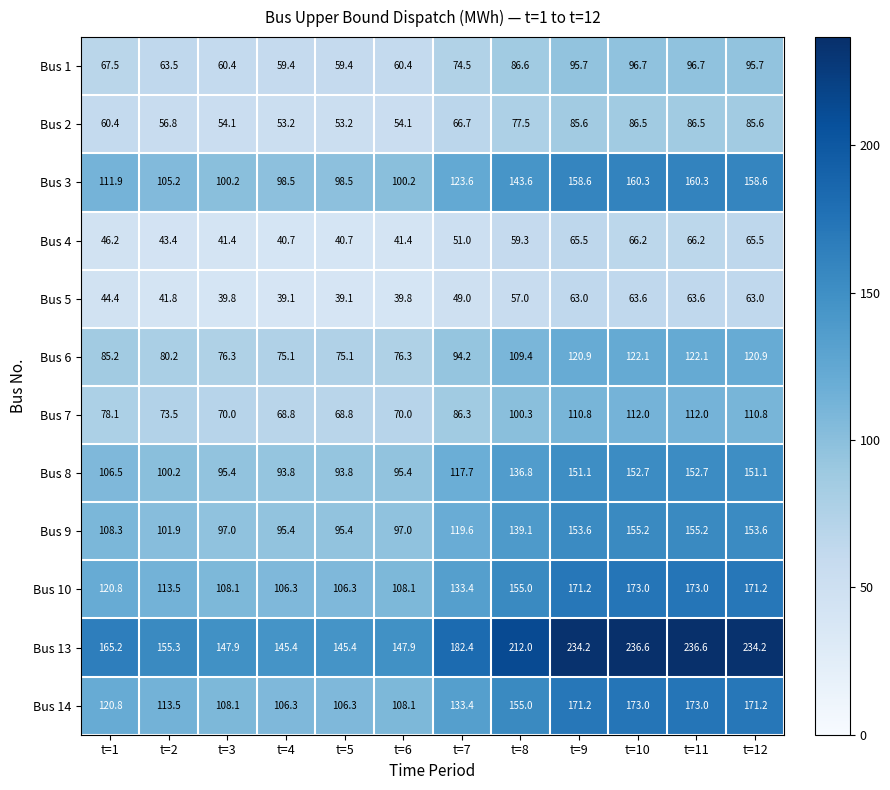

What is the difference between the maximum and second lowest values in the Bus 5 series?

24.5